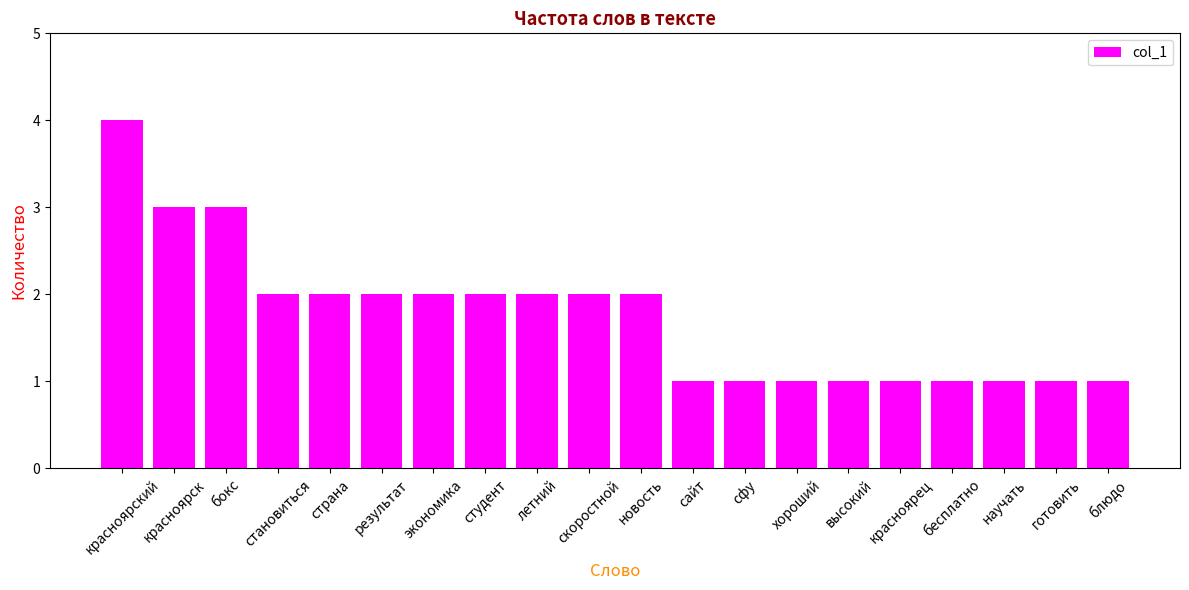

At which label does the data first exceed 2?

красноярский